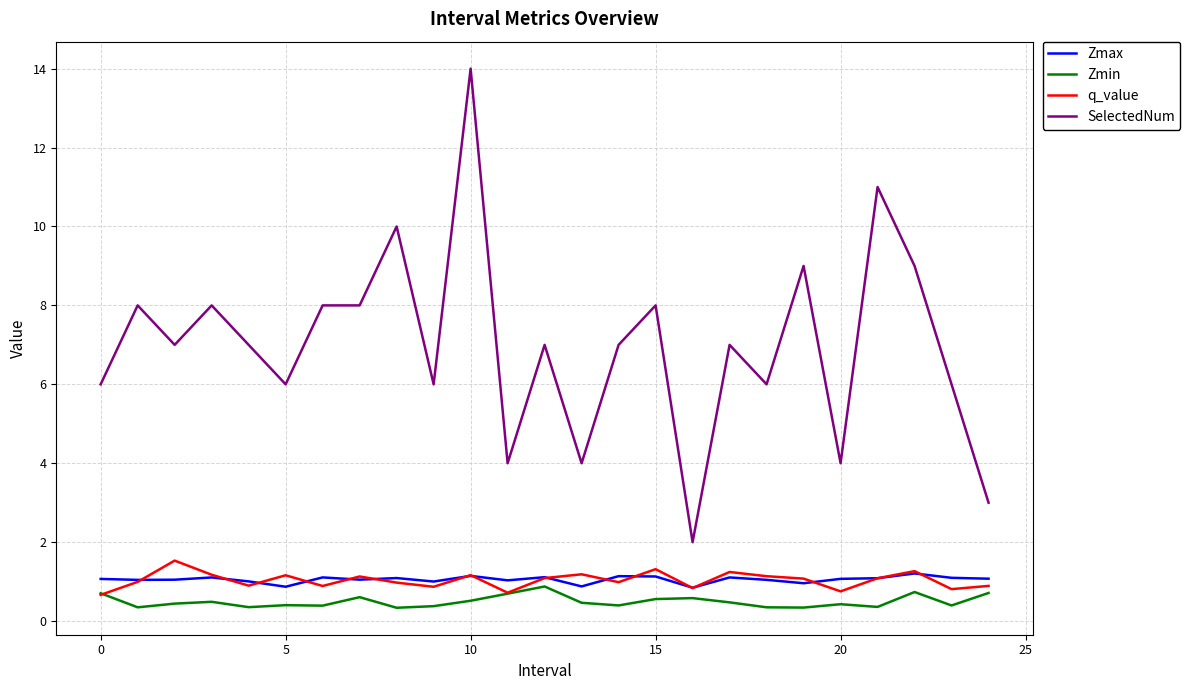

What is the minimum value for Zmax?

0.8